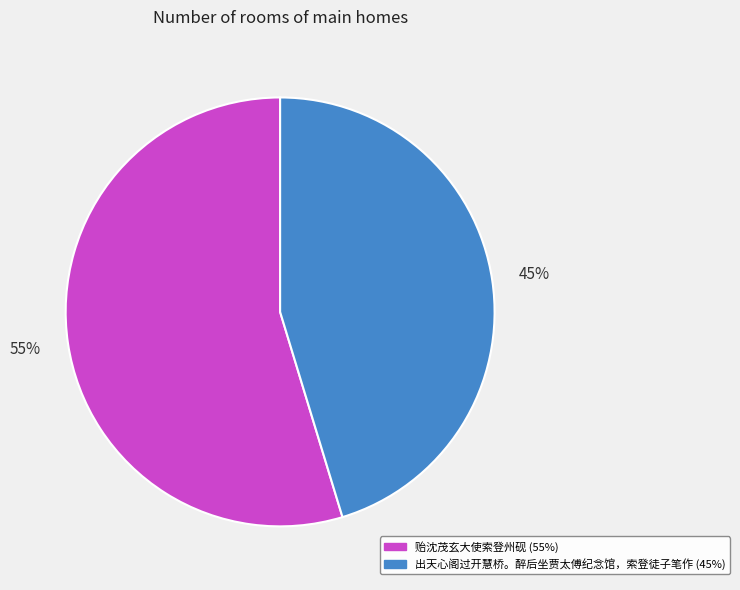

Rank the categories by value from lowest to highest.

出天心阁过开慧桥。醉后坐贾太傅纪念馆，索登徒子笔作, 贻沈茂玄大使索登州砚